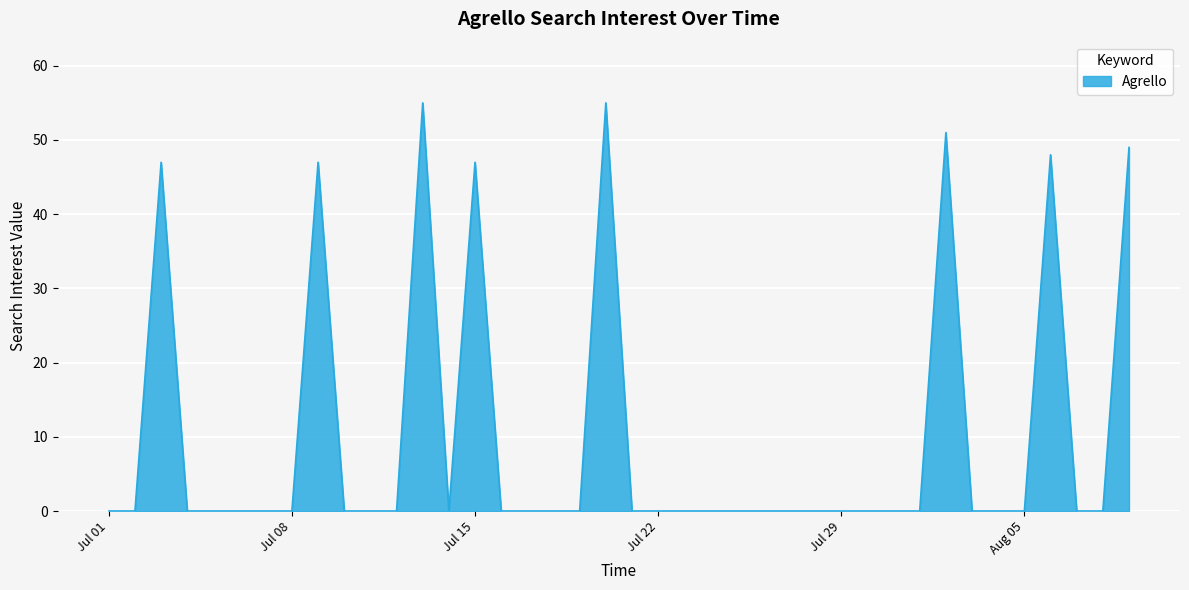

How many categories are shown in the chart?

40